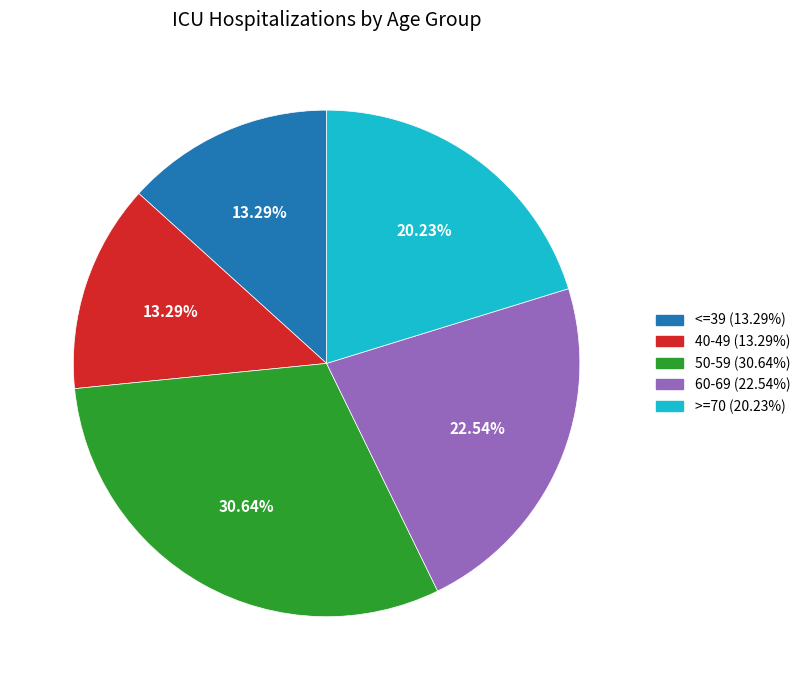

How much of the chart is everything except <=39?

86.7%